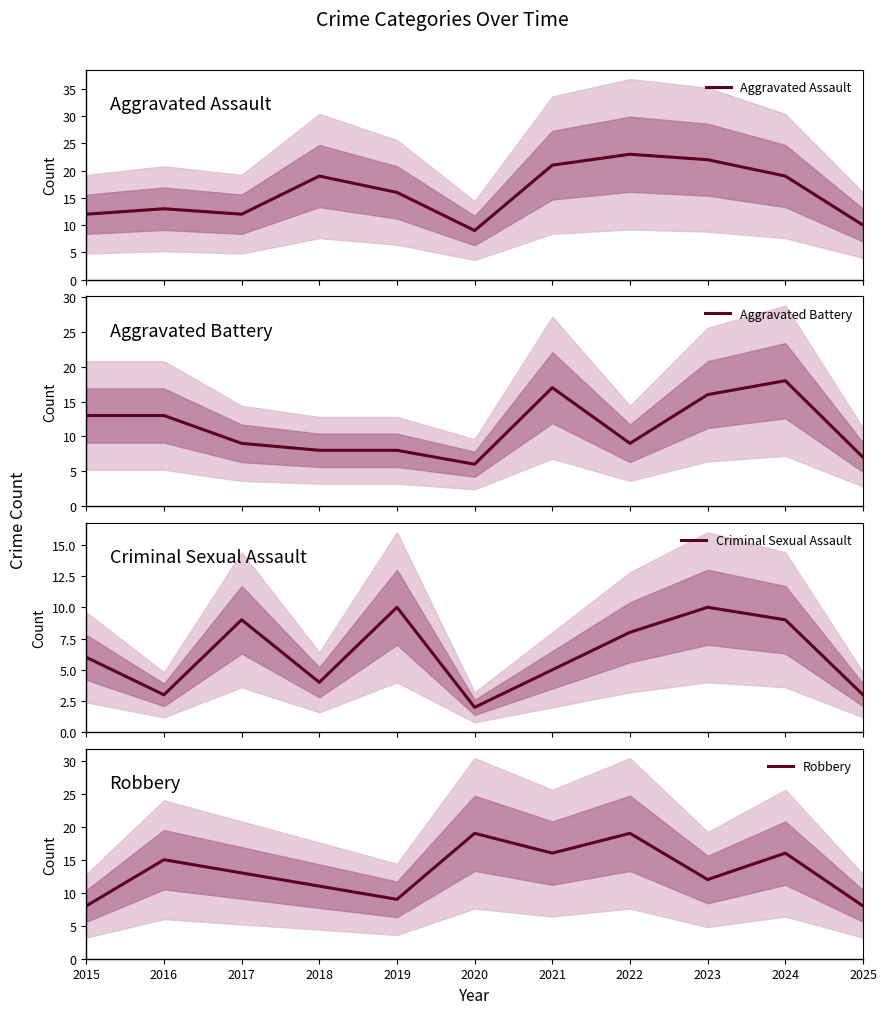

What value does the Criminal Sexual Assault series have at 2015?

6